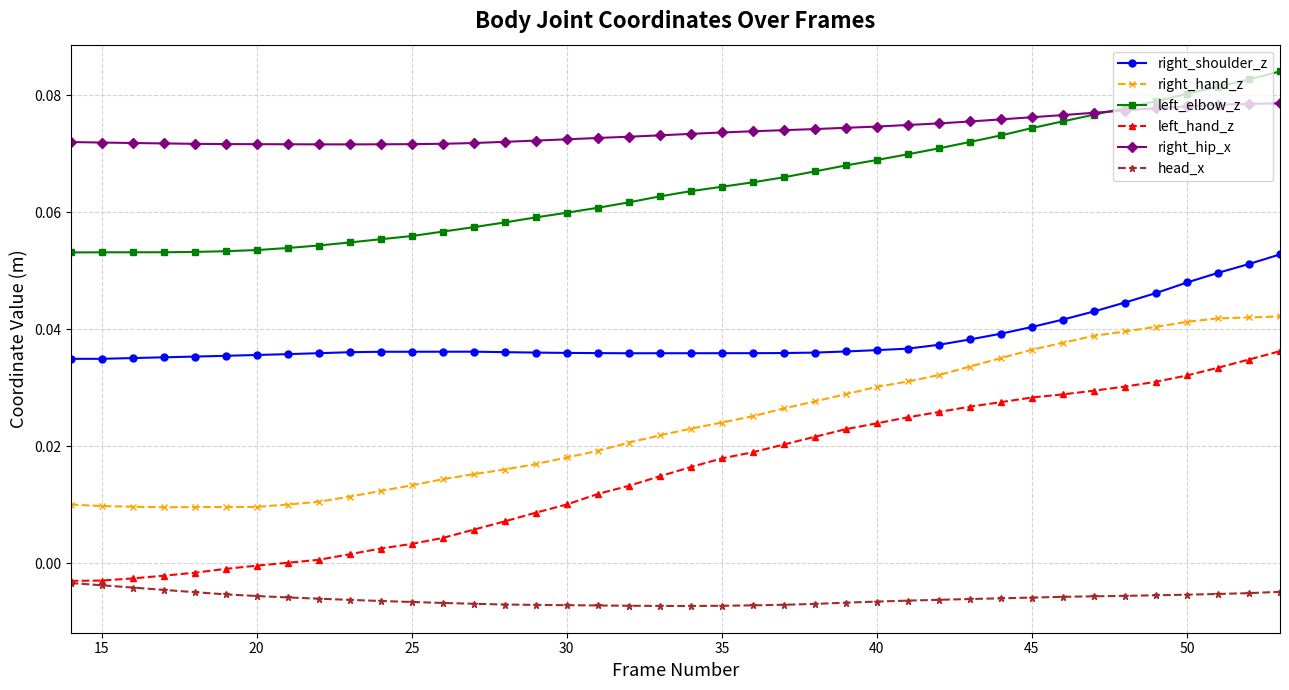

How many data points does each series have?

40